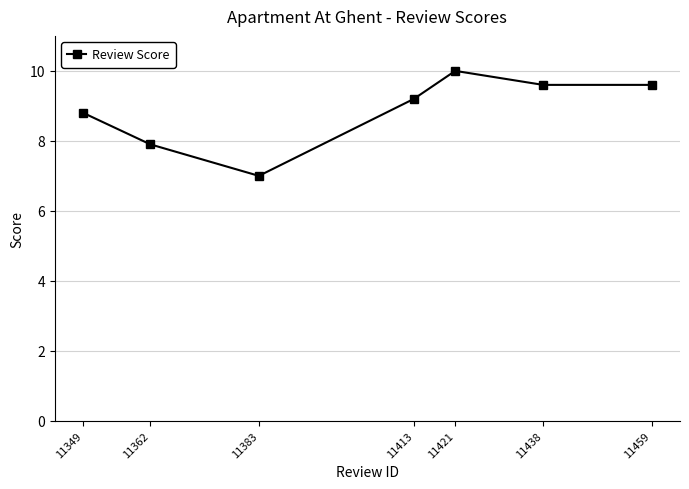

Which category has the lowest value across all series?

11383